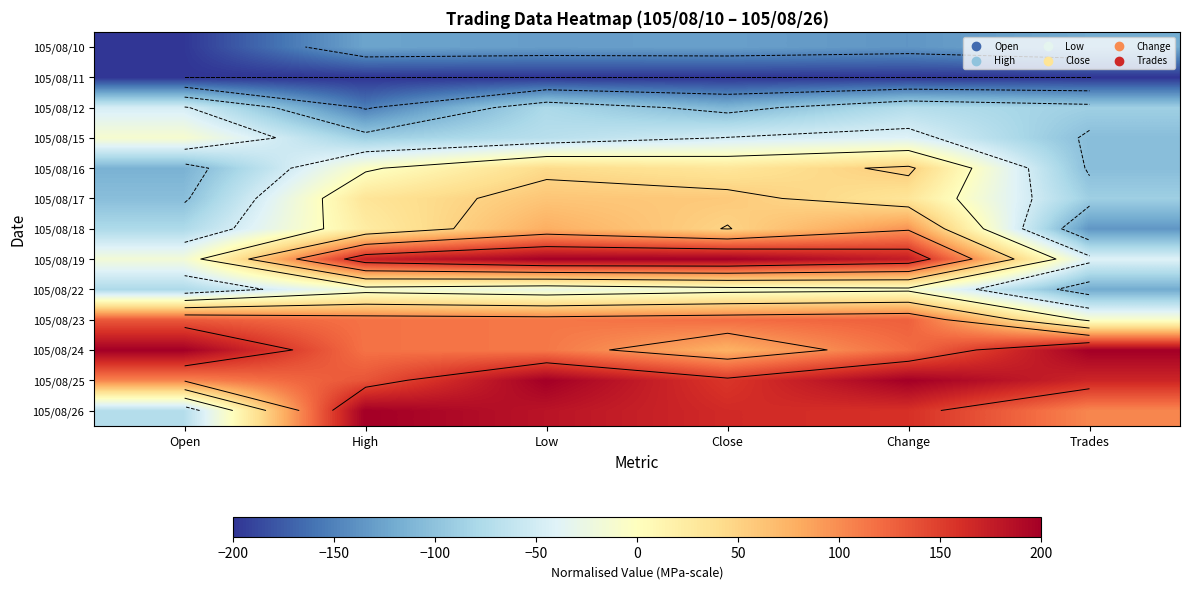

What is the sum of the 105/08/19 values at Open and High?

155.3